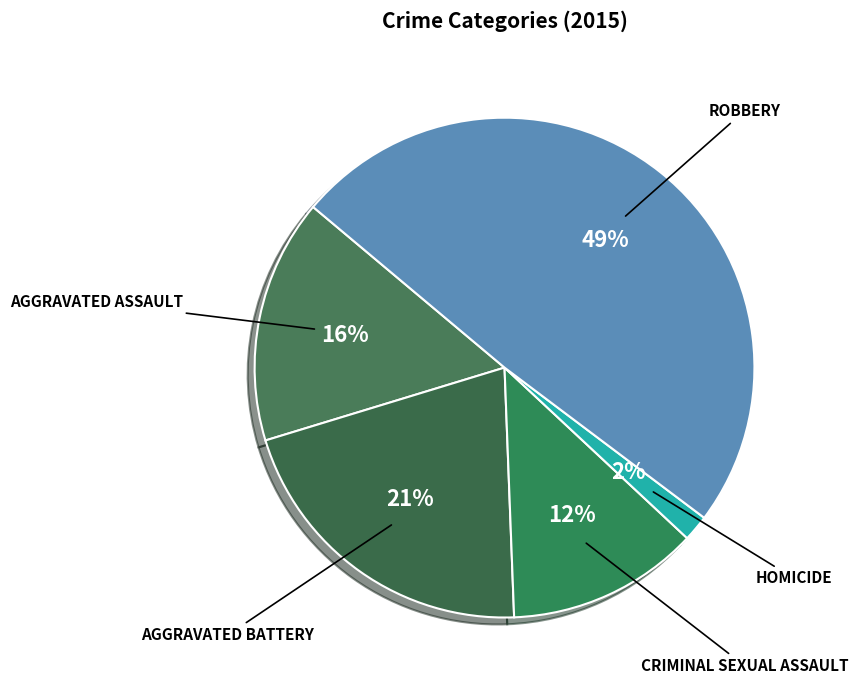

Which category has the smallest portion of the pie?

Homicide